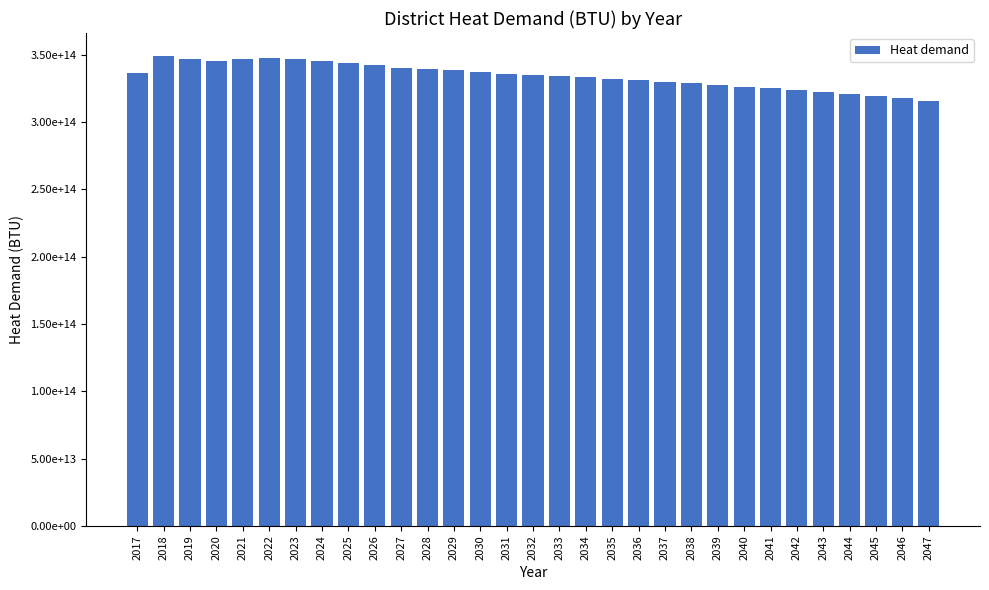

The value at 2035 is 437704435346956. True or false?

False